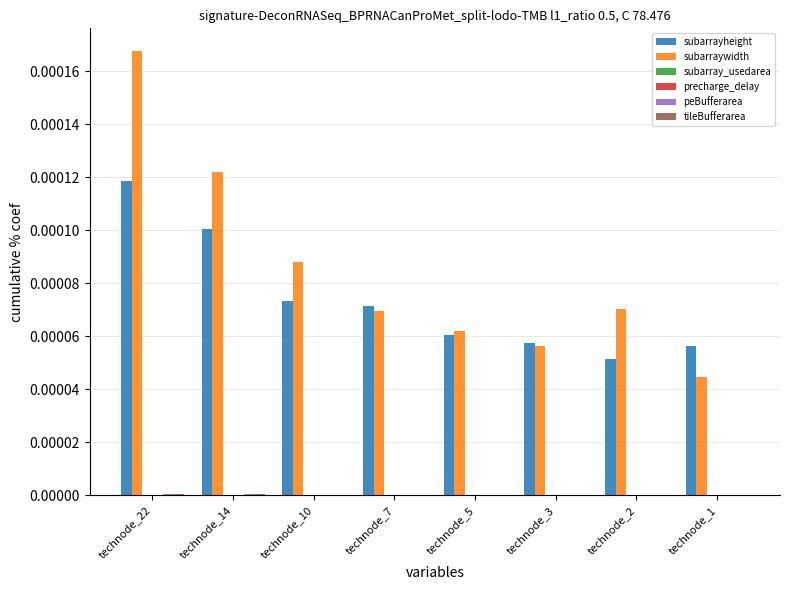

Is it true that subarrayheight equals 0.0 at technode_22?

True